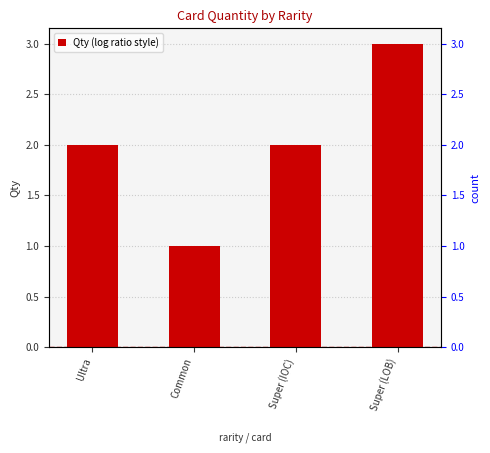

Reading right to left, transcribe all the data shown in this chart.

Super (LOB)=3	Super (IOC)=2	Common=1	Ultra=2